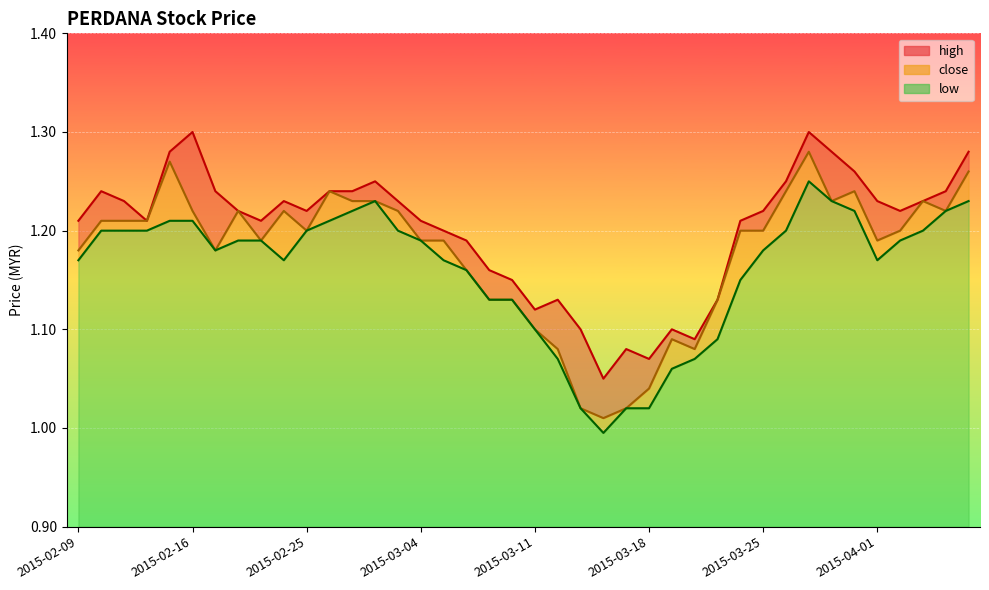

The value of high at 2015-03-23 is 1.1. True or false?

True